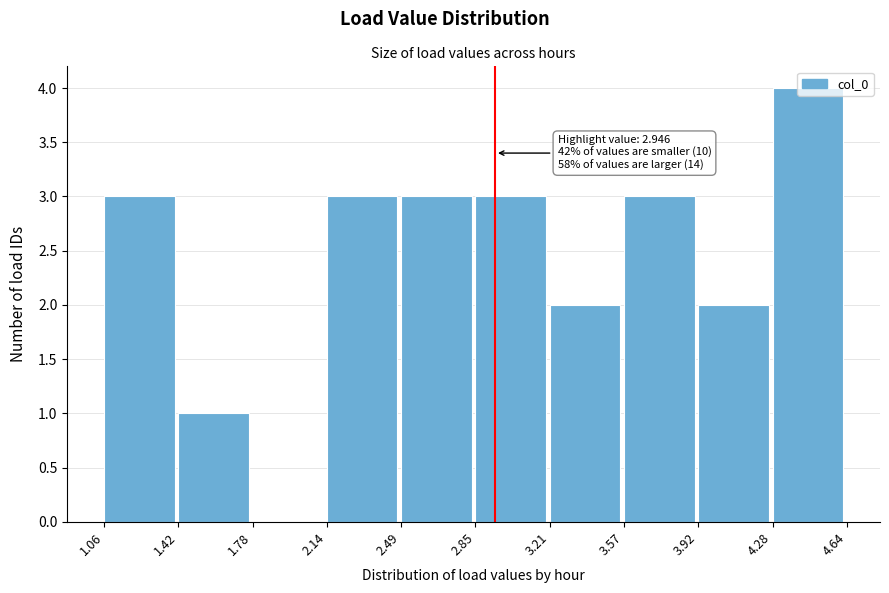

Which range on the x-axis has the tallest bar?

4.28 to 4.64